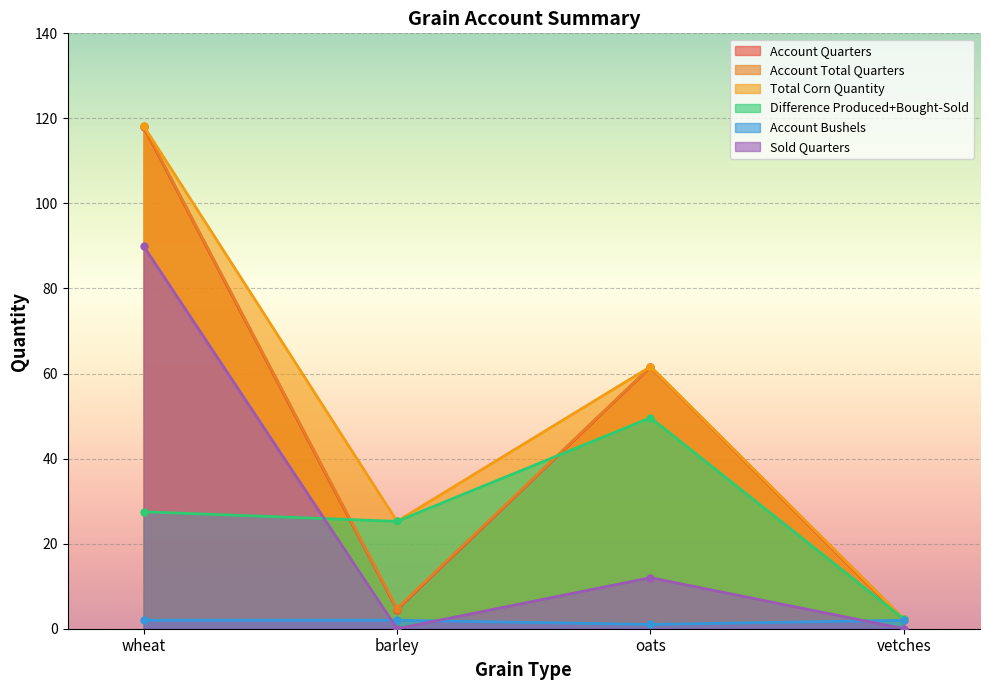

What is the difference between the maximum and minimum values in the Account Quarters series?

116.0